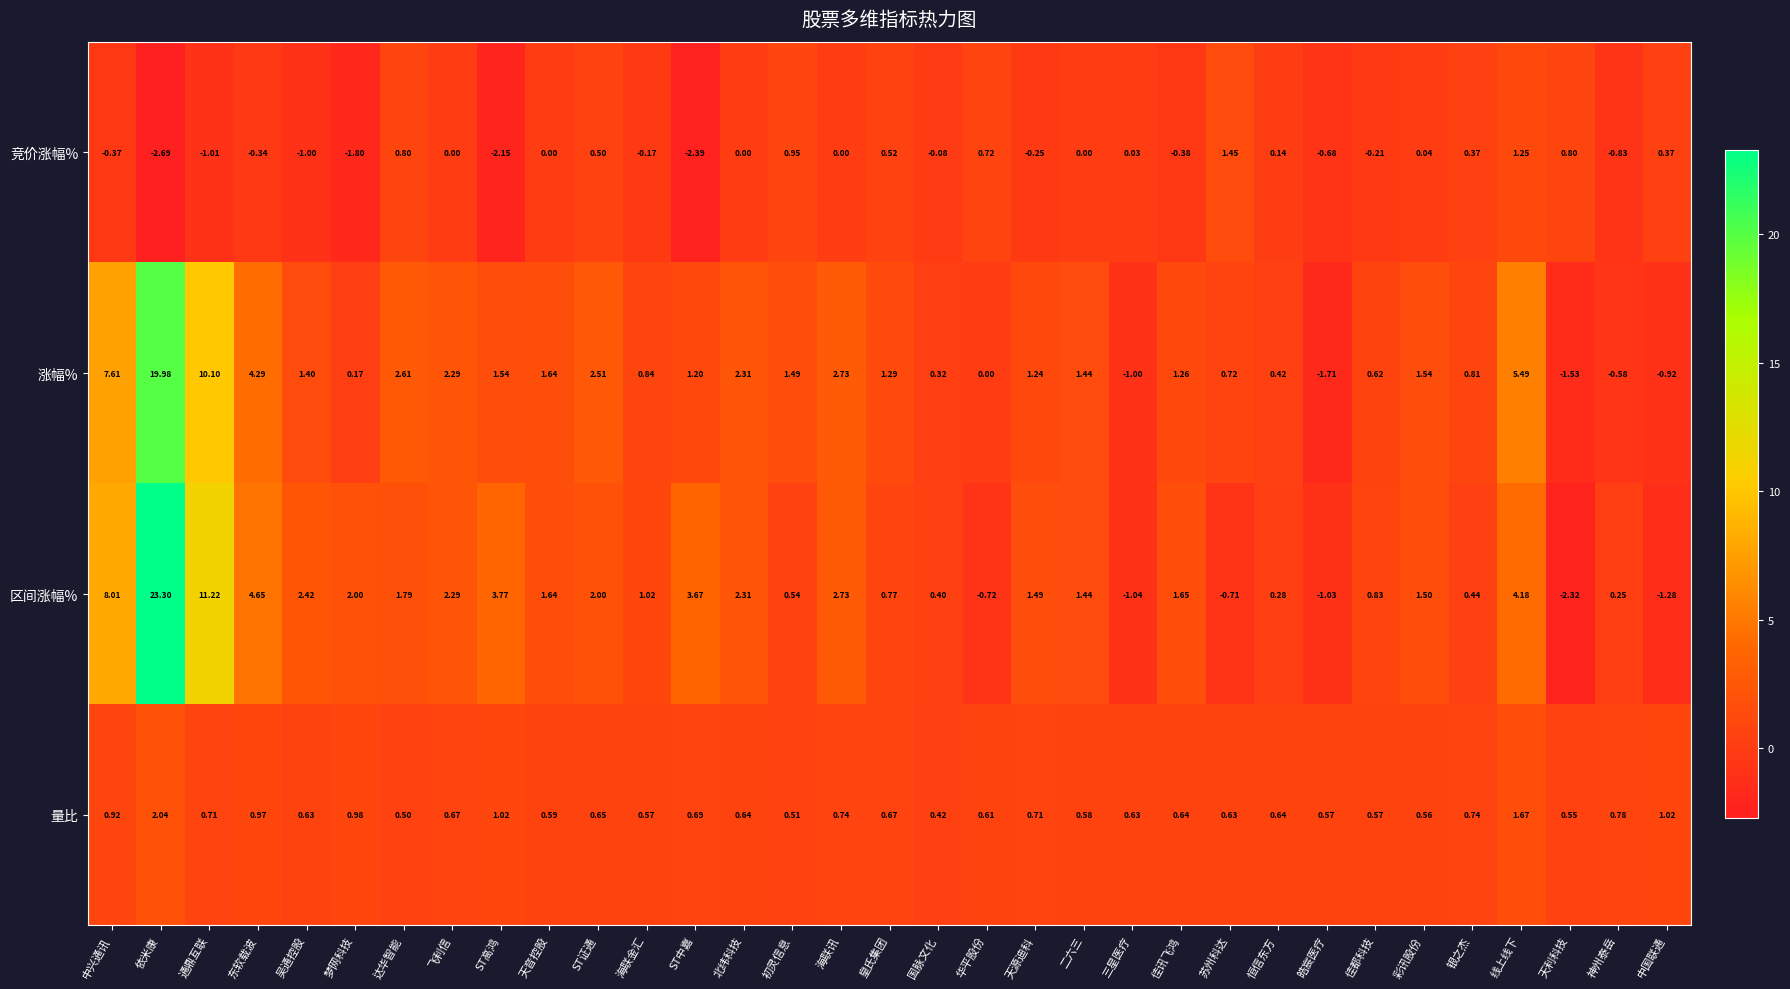

List the series in order of their peak value, lowest first.

竞价涨幅%, 量比, 涨幅%, 区间涨幅%